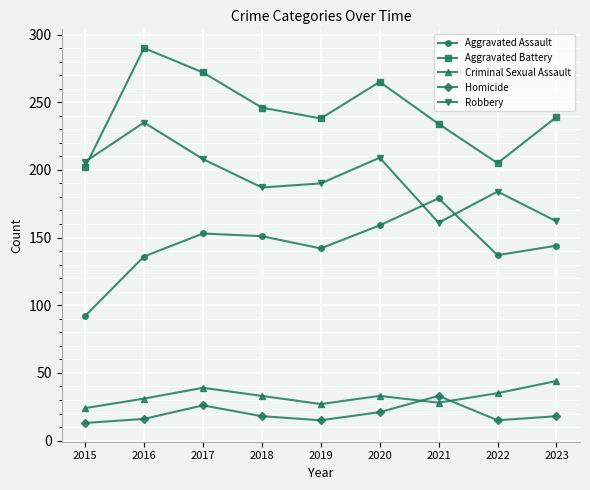

What is the minimum value for Homicide?

13